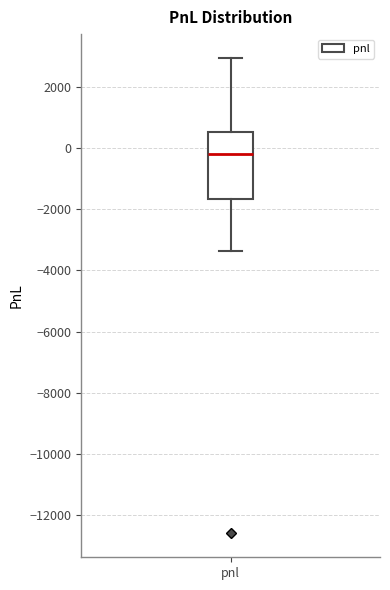

Read this box plot against the y-axis: the position of the median line, the range covered by the box, and the ends of both whiskers. The values are not printed on the chart, so give them approximately, as read against the axis.

median -200, box -1600 to 600, whiskers -3400 to 3000